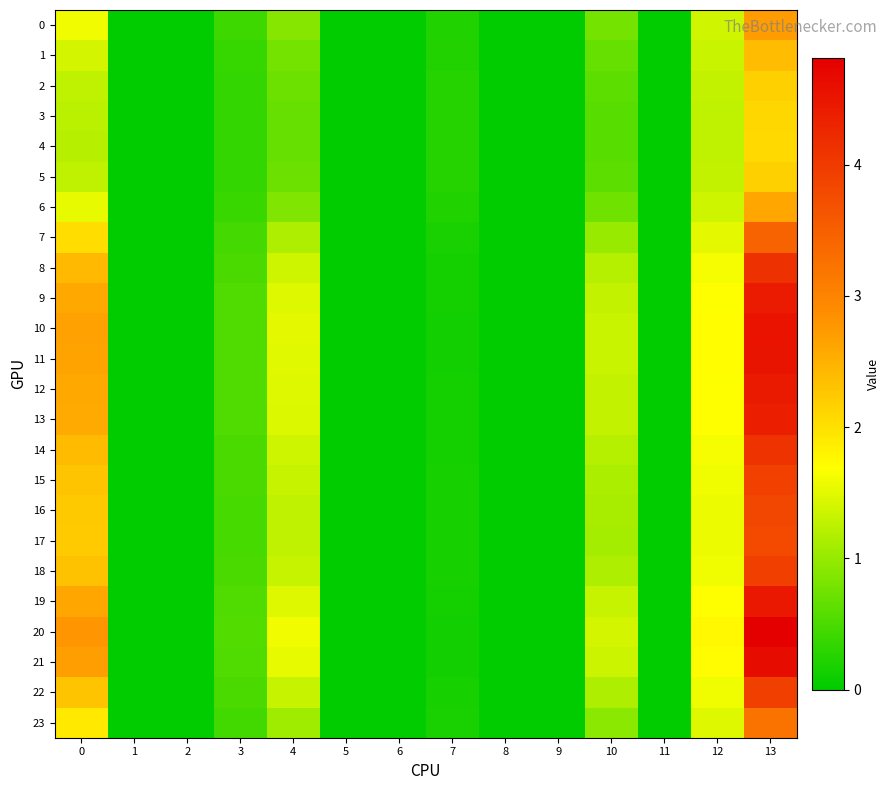

Reading left to right, transcribe all the data shown in this chart.

0: 0=1.6	1=0.0	2=0.0	3=0.4	4=0.9	5=0.0	6=0.0	7=0.2	8=0.0	9=0.0	10=0.8	11=0.0	12=1.4	13=2.7
1: 0=1.4	1=0.0	2=0.0	3=0.4	4=0.8	5=0.0	6=0.0	7=0.2	8=0.0	9=0.0	10=0.7	11=0.0	12=1.3	13=2.4
2: 0=1.3	1=0.0	2=0.0	3=0.4	4=0.7	5=0.0	6=0.0	7=0.2	8=0.0	9=0.0	10=0.6	11=0.0	12=1.3	13=2.2
3: 0=1.2	1=0.0	2=0.0	3=0.3	4=0.7	5=0.0	6=0.0	7=0.3	8=0.0	9=0.0	10=0.6	11=0.0	12=1.3	13=2.1
4: 0=1.2	1=0.0	2=0.0	3=0.3	4=0.7	5=0.0	6=0.0	7=0.3	8=0.0	9=0.0	10=0.6	11=0.0	12=1.3	13=2.1
5: 0=1.3	1=0.0	2=0.0	3=0.4	4=0.7	5=0.0	6=0.0	7=0.2	8=0.0	9=0.0	10=0.6	11=0.0	12=1.3	13=2.2
6: 0=1.5	1=0.0	2=0.0	3=0.4	4=0.9	5=0.0	6=0.0	7=0.2	8=0.0	9=0.0	10=0.7	11=0.0	12=1.4	13=2.6
7: 0=2.0	1=0.0	2=0.0	3=0.5	4=1.1	5=0.0	6=0.0	7=0.2	8=0.0	9=0.0	10=1.0	11=0.0	12=1.5	13=3.5
8: 0=2.4	1=0.0	2=0.0	3=0.5	4=1.4	5=0.0	6=0.0	7=0.1	8=0.0	9=0.0	10=1.2	11=0.0	12=1.6	13=4.1
9: 0=2.6	1=0.0	2=0.0	3=0.5	4=1.5	5=0.0	6=0.0	7=0.1	8=0.0	9=0.0	10=1.3	11=0.0	12=1.7	13=4.4
10: 0=2.7	1=0.0	2=0.0	3=0.5	4=1.5	5=0.0	6=0.0	7=0.1	8=0.0	9=0.0	10=1.3	11=0.0	12=1.7	13=4.5
11: 0=2.6	1=0.0	2=0.0	3=0.5	4=1.5	5=0.0	6=0.0	7=0.1	8=0.0	9=0.0	10=1.3	11=0.0	12=1.7	13=4.5
12: 0=2.6	1=0.0	2=0.0	3=0.5	4=1.5	5=0.0	6=0.0	7=0.1	8=0.0	9=0.0	10=1.3	11=0.0	12=1.7	13=4.4
13: 0=2.6	1=0.0	2=0.0	3=0.5	4=1.5	5=0.0	6=0.0	7=0.1	8=0.0	9=0.0	10=1.3	11=0.0	12=1.7	13=4.4
14: 0=2.4	1=0.0	2=0.0	3=0.5	4=1.4	5=0.0	6=0.0	7=0.1	8=0.0	9=0.0	10=1.2	11=0.0	12=1.6	13=4.1
15: 0=2.3	1=0.0	2=0.0	3=0.5	4=1.3	5=0.0	6=0.0	7=0.2	8=0.0	9=0.0	10=1.1	11=0.0	12=1.6	13=3.9
16: 0=2.2	1=0.0	2=0.0	3=0.5	4=1.3	5=0.0	6=0.0	7=0.2	8=0.0	9=0.0	10=1.1	11=0.0	12=1.6	13=3.8
17: 0=2.2	1=0.0	2=0.0	3=0.5	4=1.3	5=0.0	6=0.0	7=0.2	8=0.0	9=0.0	10=1.1	11=0.0	12=1.6	13=3.8
18: 0=2.3	1=0.0	2=0.0	3=0.5	4=1.3	5=0.0	6=0.0	7=0.2	8=0.0	9=0.0	10=1.2	11=0.0	12=1.6	13=3.9
19: 0=2.6	1=0.0	2=0.0	3=0.5	4=1.5	5=0.0	6=0.0	7=0.1	8=0.0	9=0.0	10=1.3	11=0.0	12=1.7	13=4.5
20: 0=2.8	1=0.0	2=0.0	3=0.6	4=1.6	5=0.0	6=0.0	7=0.1	8=0.0	9=0.0	10=1.4	11=0.0	12=1.7	13=4.8
21: 0=2.7	1=0.0	2=0.0	3=0.5	4=1.5	5=0.0	6=0.0	7=0.1	8=0.0	9=0.0	10=1.3	11=0.0	12=1.7	13=4.6
22: 0=2.3	1=0.0	2=0.0	3=0.5	4=1.3	5=0.0	6=0.0	7=0.2	8=0.0	9=0.0	10=1.1	11=0.0	12=1.6	13=3.9
23: 0=1.9	1=0.0	2=0.0	3=0.4	4=1.1	5=0.0	6=0.0	7=0.2	8=0.0	9=0.0	10=0.9	11=0.0	12=1.5	13=3.2